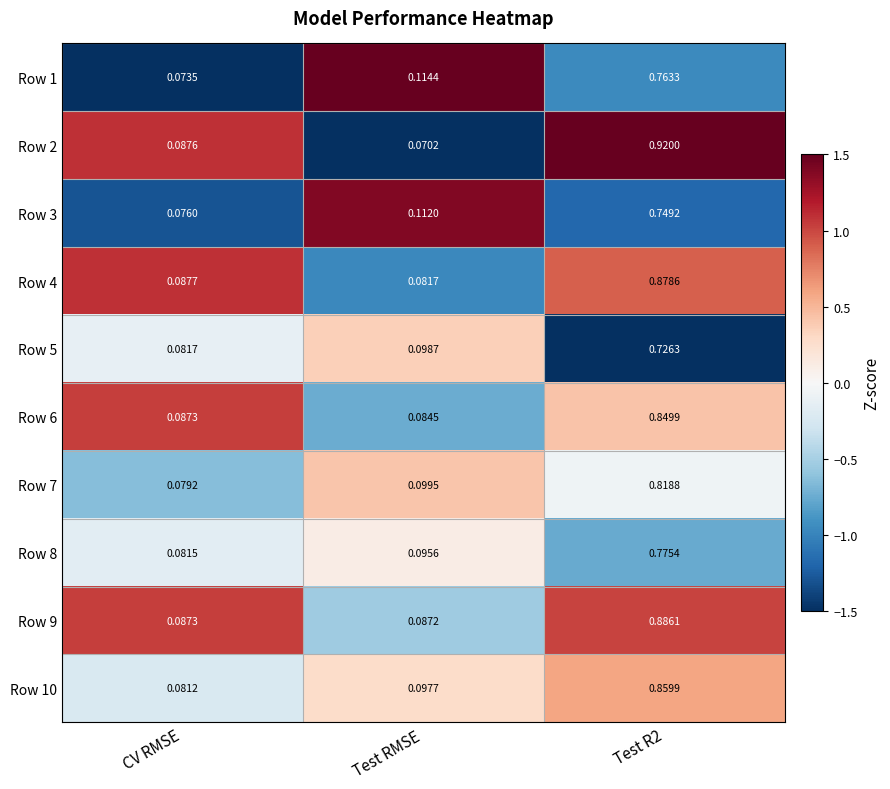

Which label corresponds to the largest value in the chart?

Test R2